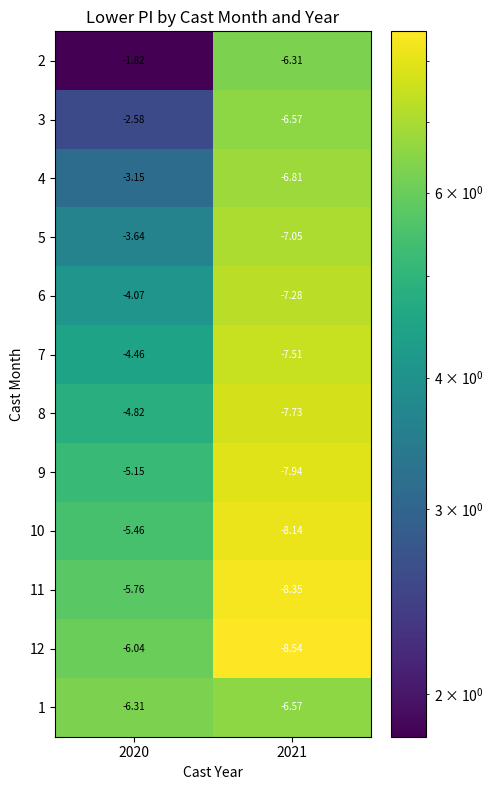

Is the value of 8 at 2020 greater than the value of 9 at 2021?

Yes